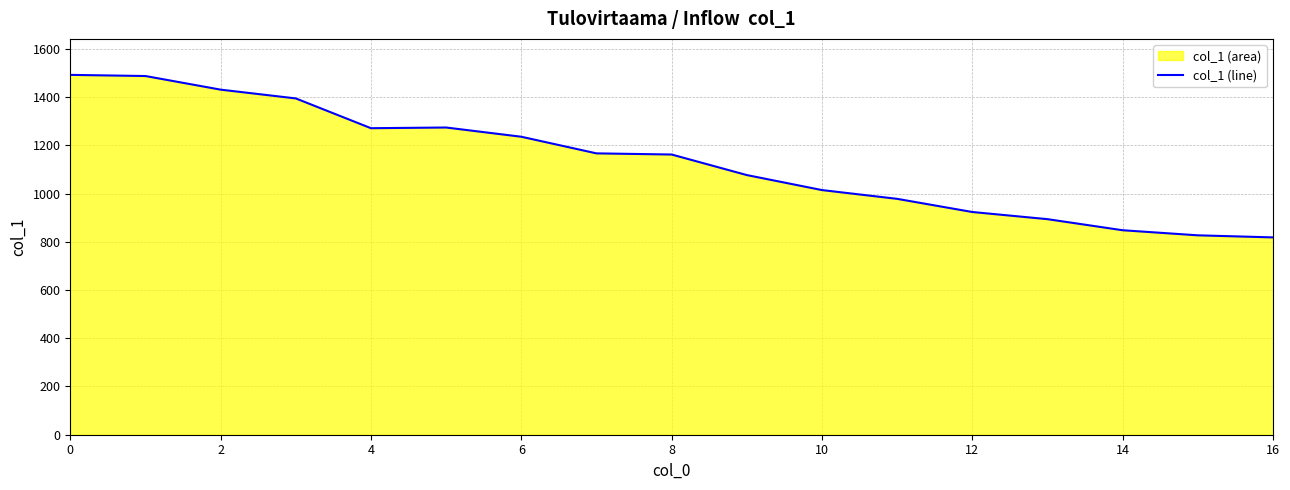

How many data points does each series have?

17